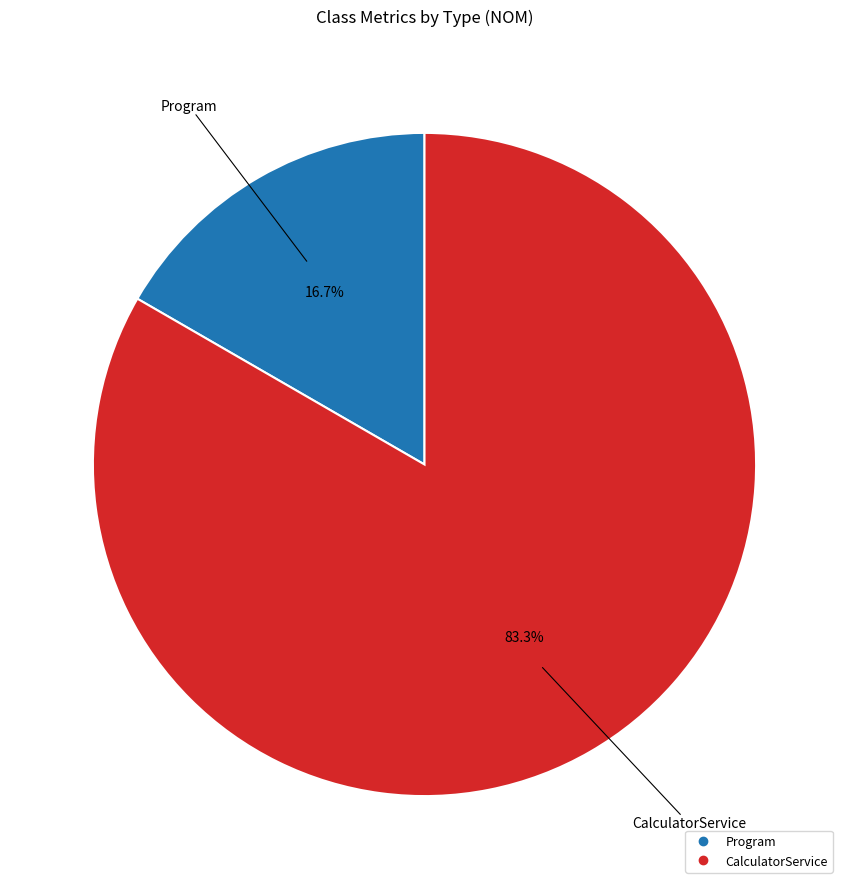

To the nearest percent, what portion does Program represent?

17%